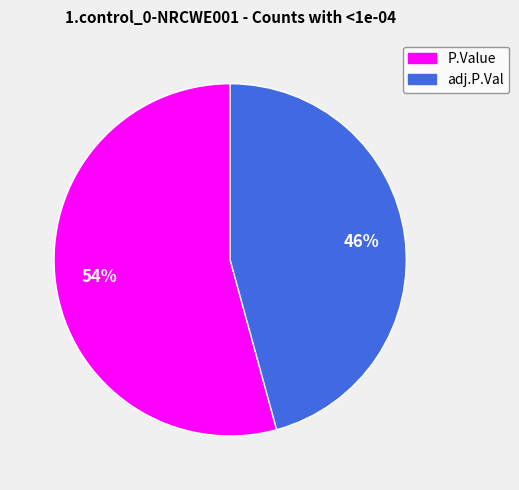

Approximately how many times larger is the value at P.Value compared to adj.P.Val?

1.2